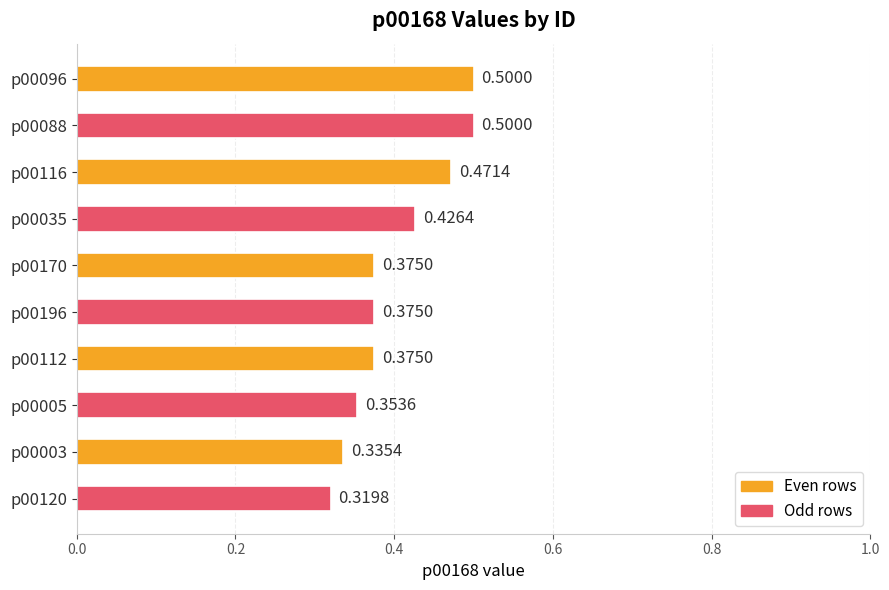

What is the maximum value shown in the chart?

0.5